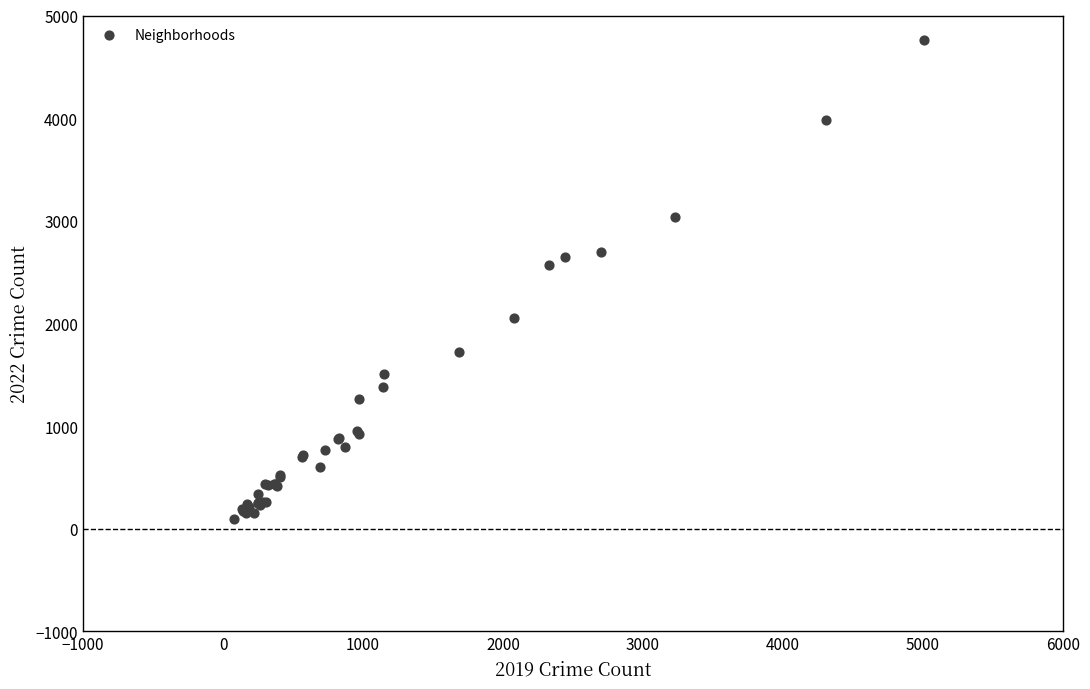

What Y value in the scatter plot is closest to 2431?

2566